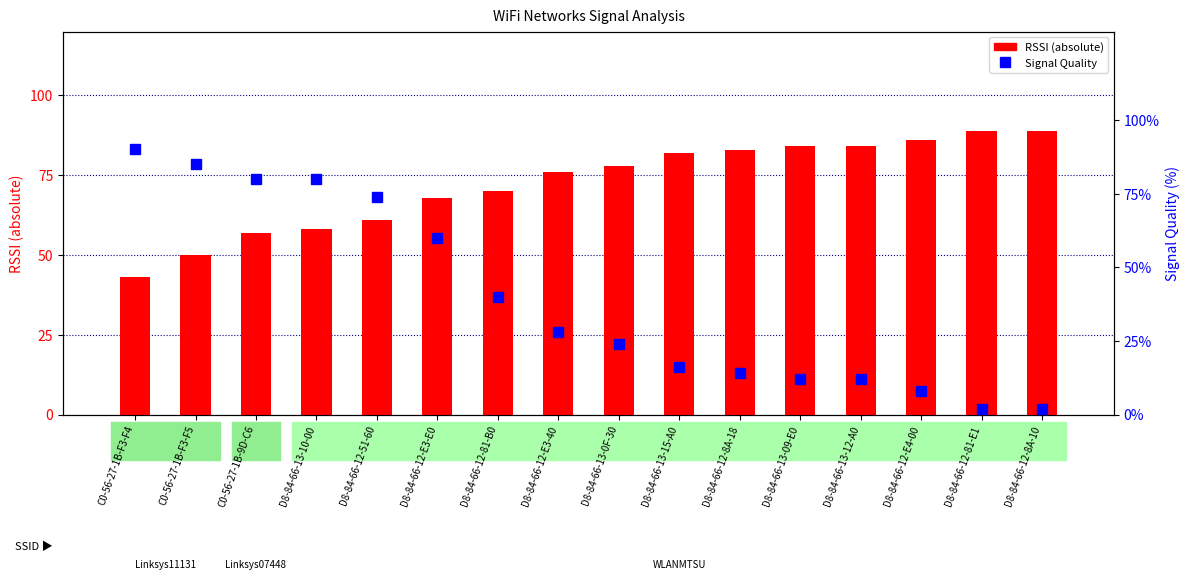

The Information Size (abs RSSI) series shows 50 at C0-56-27-1B-F3-F5. True or false?

True